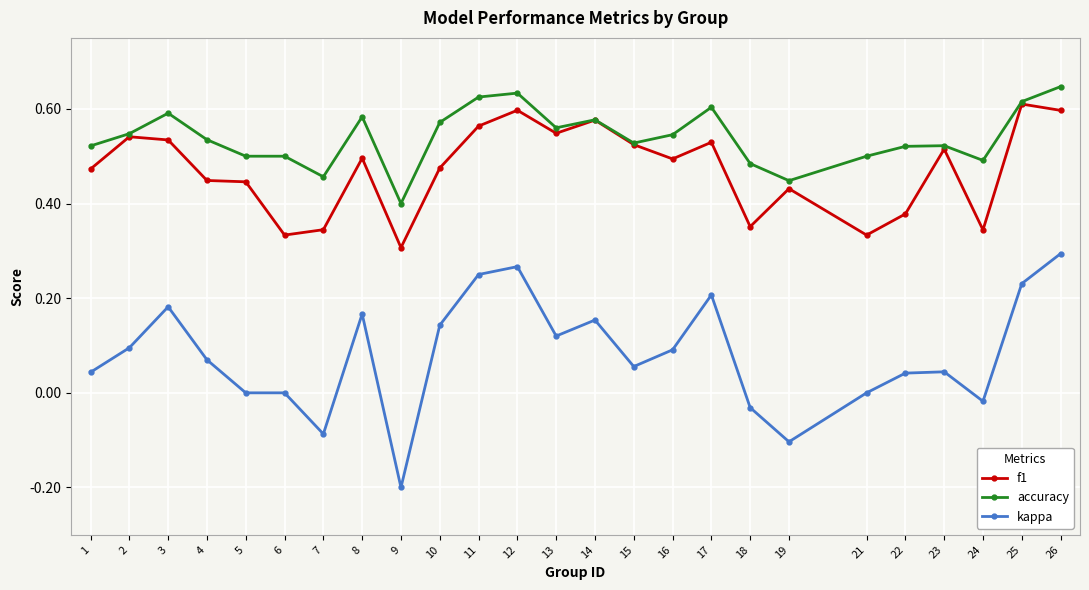

True or false: kappa and f1 cross at least once.

False